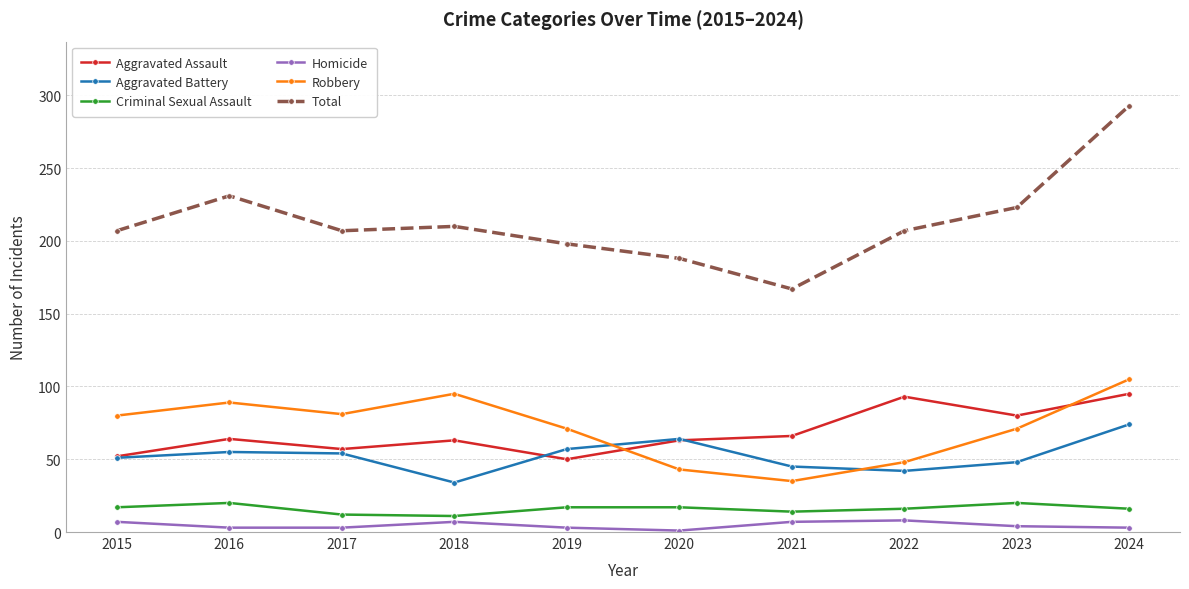

Where is the first local maximum for Robbery?

2016